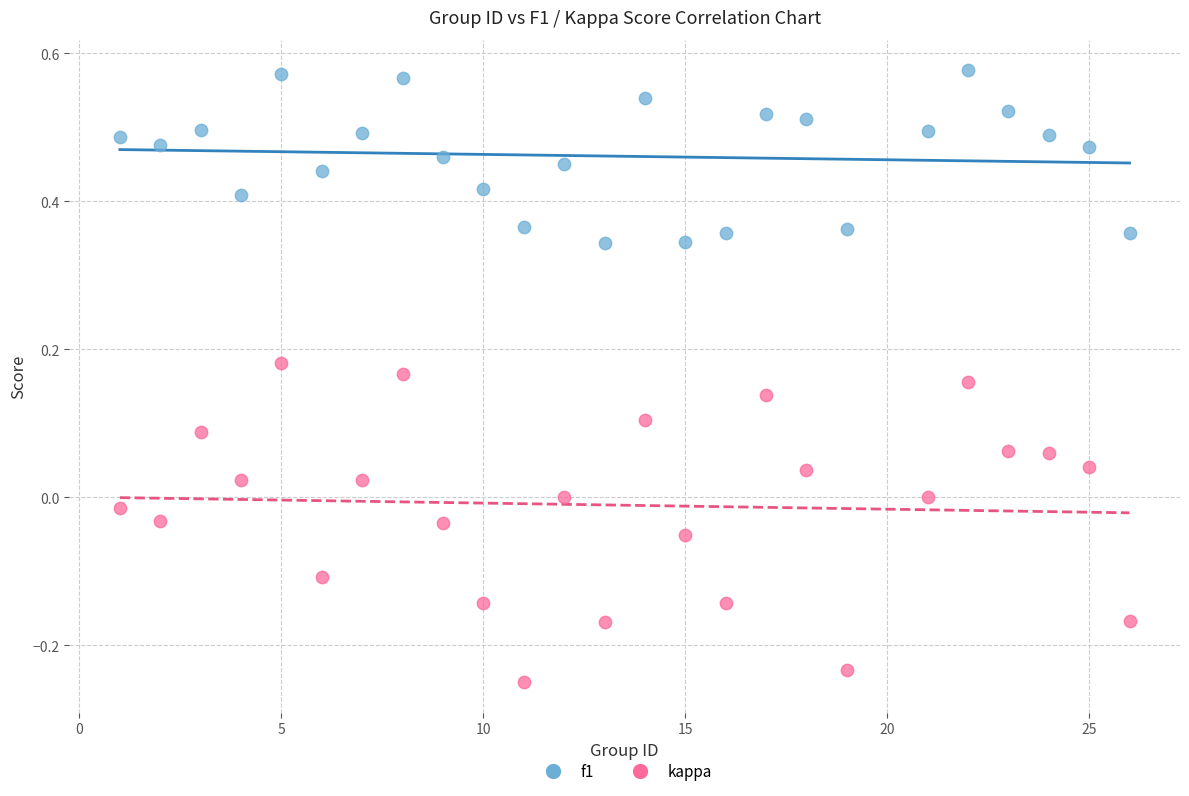

Which series contains the highest Y value?

f1